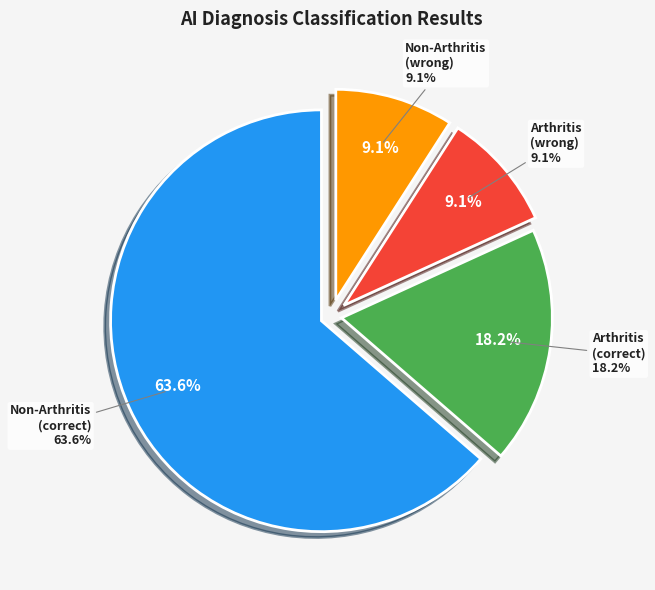

Which category has the biggest portion of the pie?

Non-Arthritis (right)